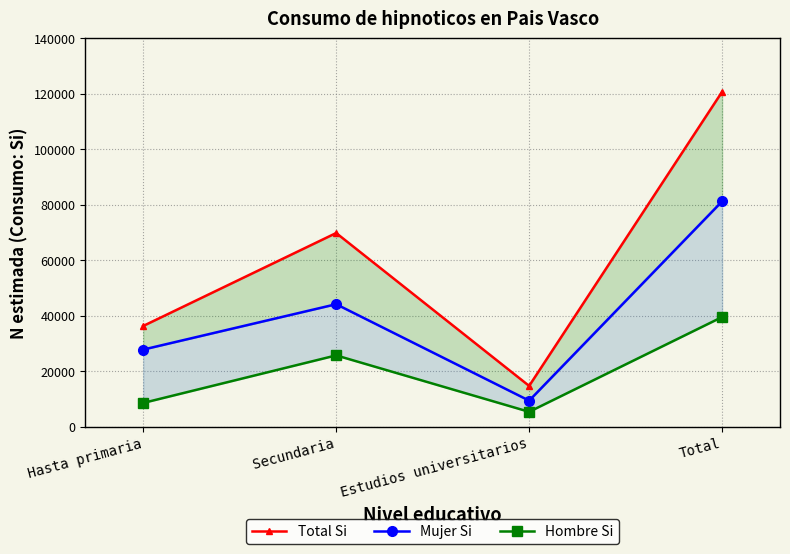

Reading left to right, list all the values displayed in this chart.

Total Si: 36286	69815	14664	120765
Mujer Si: 27768	44138	9348	81254
Hombre Si: 8518	25677	5316	39511